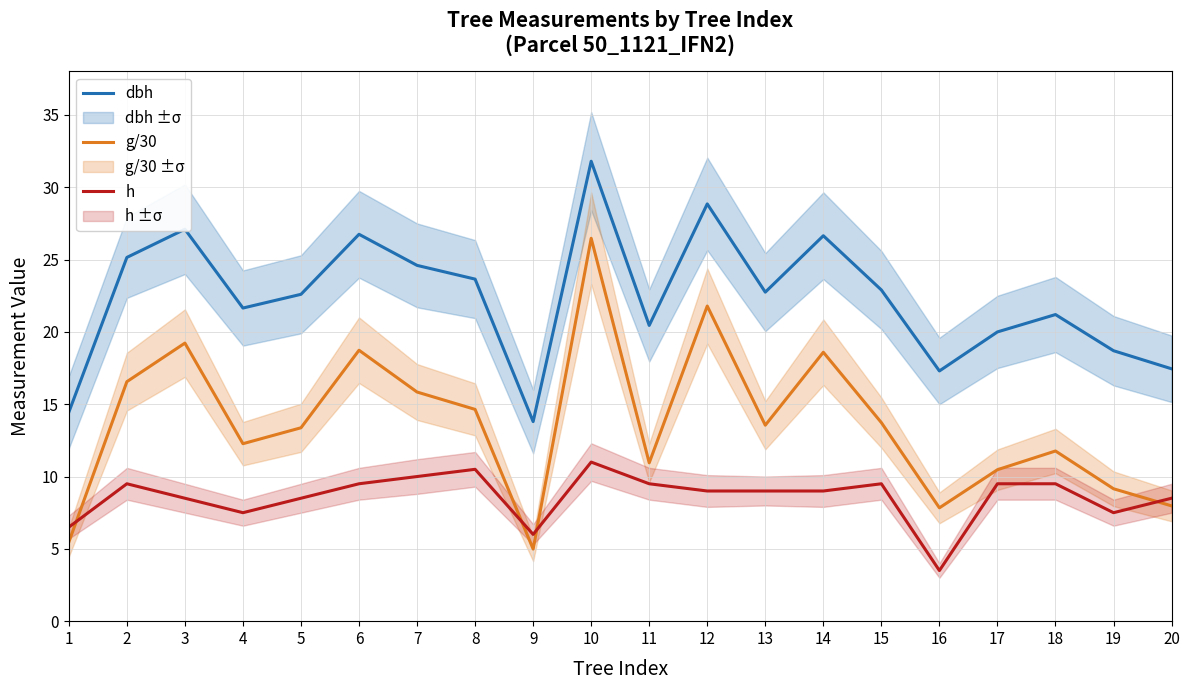

Is the value of dbh at 4 greater than the value of h at 20?

Yes